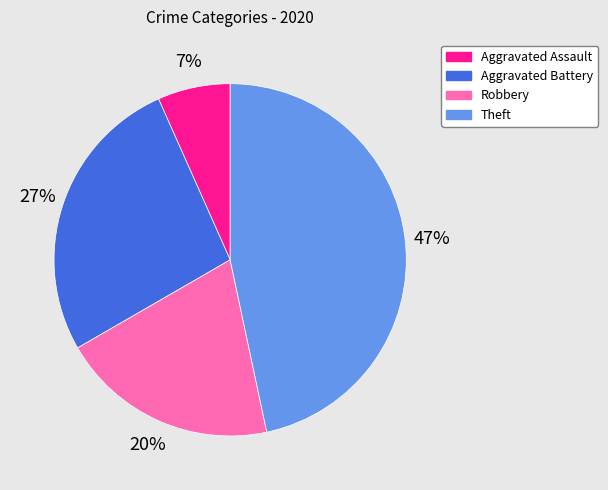

Rank the categories by value from lowest to highest.

Aggravated Assault, Robbery, Aggravated Battery, Theft